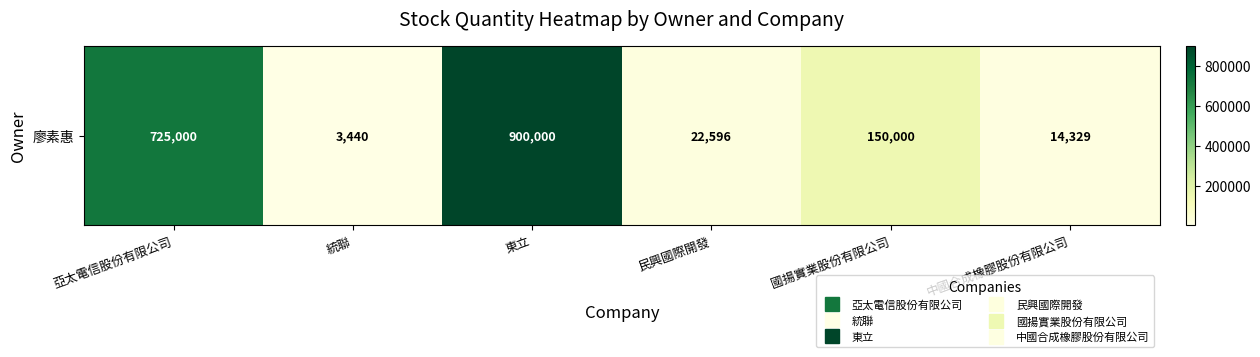

Approximately how many times larger is the value at 亞太電信股份有限公司 compared to 統聯?

210.8